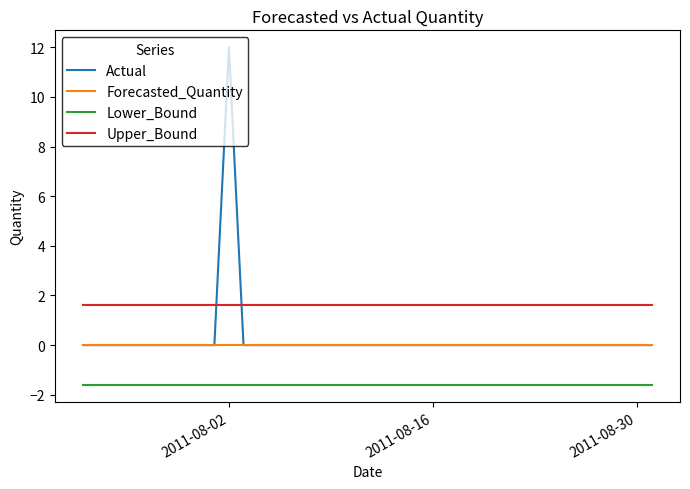

List the series in order of their peak value, lowest first.

Lower_Bound, Forecasted_Quantity, Upper_Bound, Actual